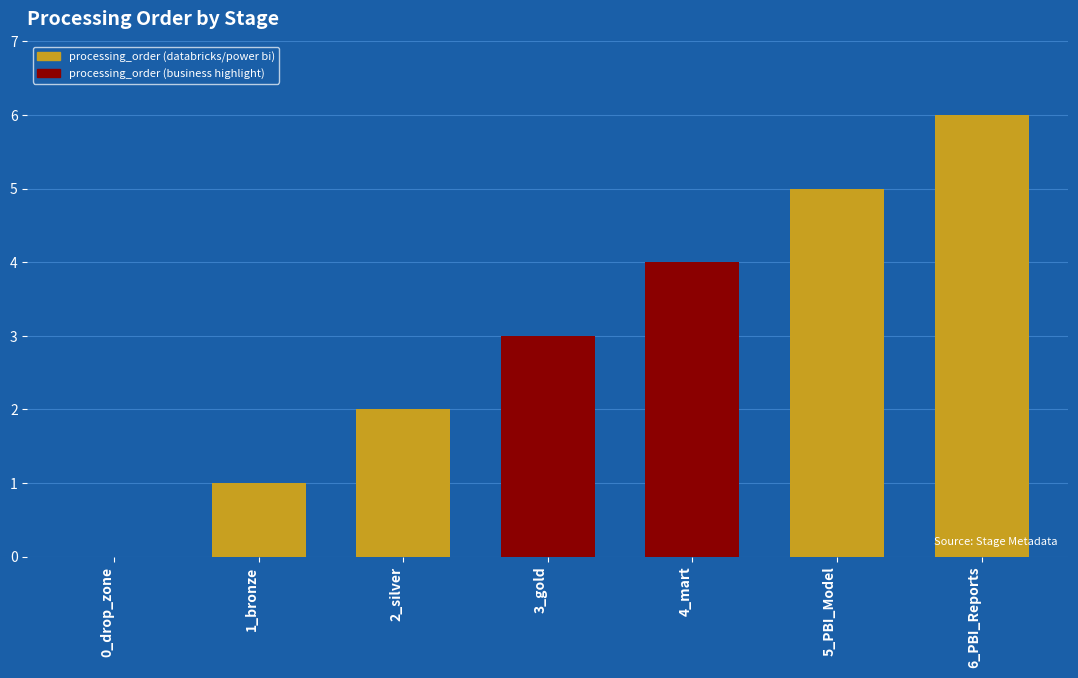

How many categories are shown in the chart?

7